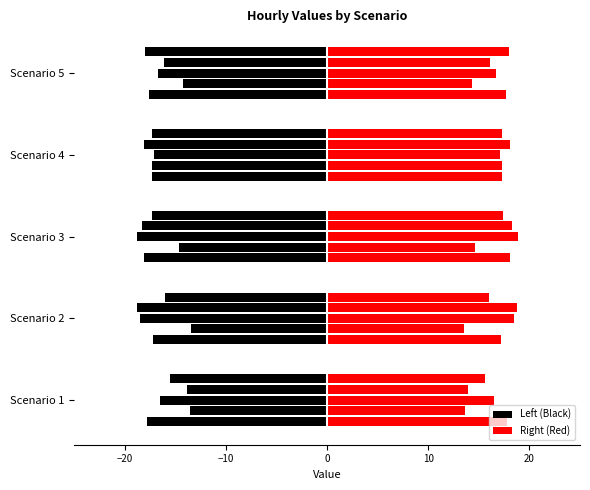

True or false: Hour 0 (right) has a value of 17.6 at Scenario 5.

True